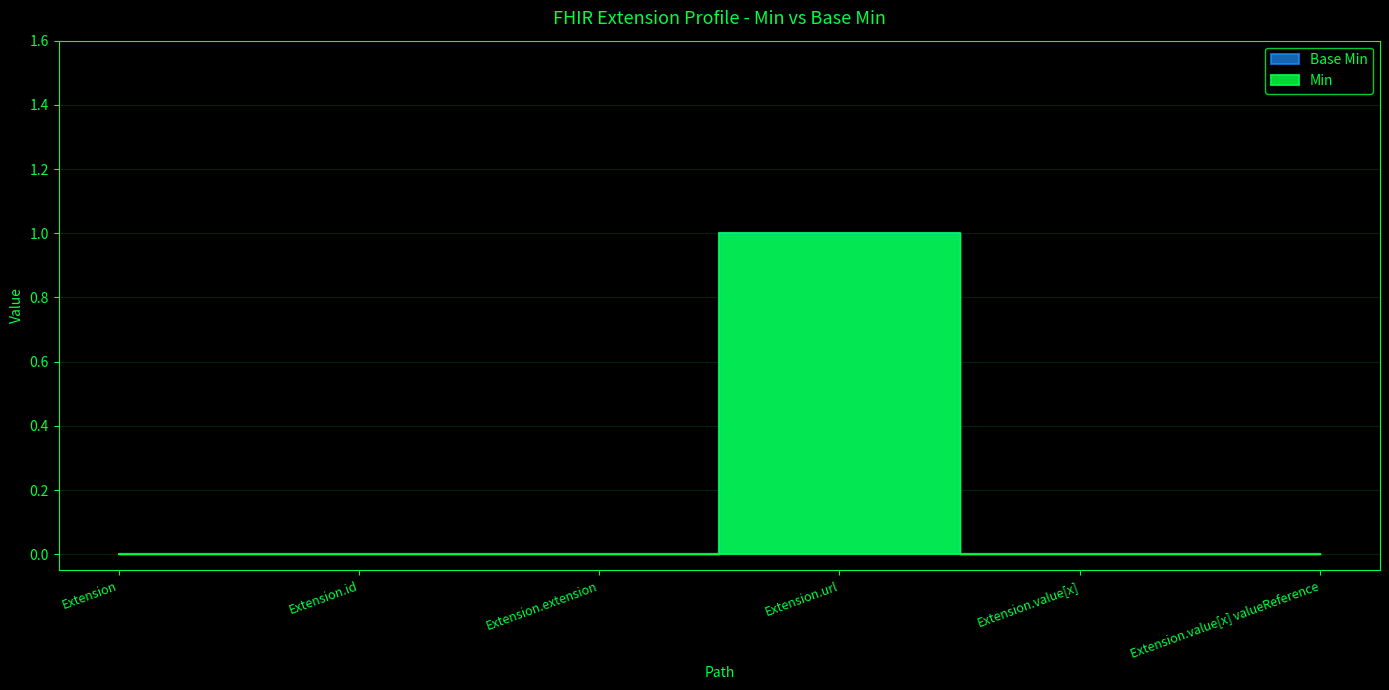

How many lines are shown in the chart?

2